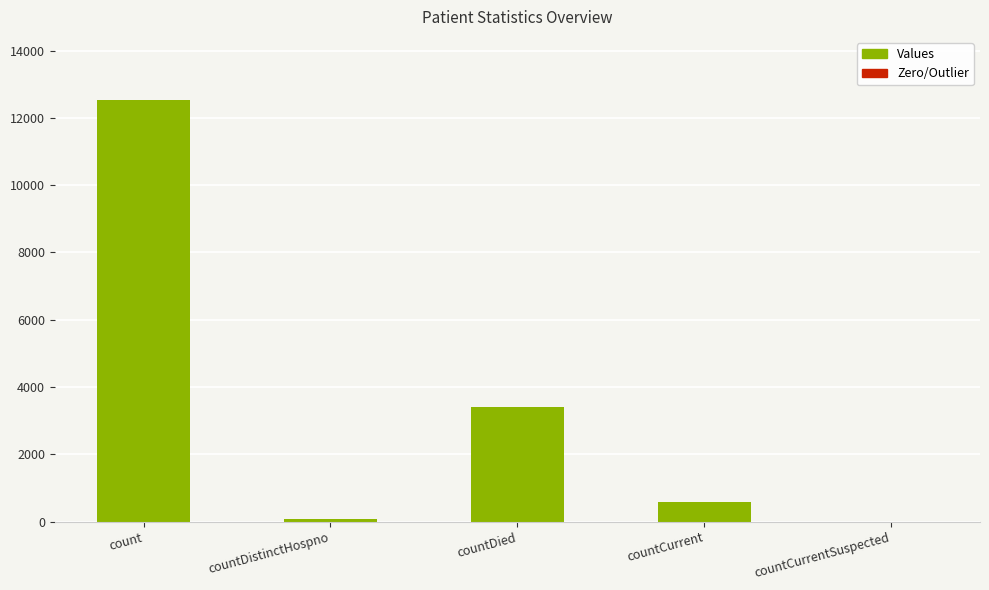

Reading right to left, list all the values displayed in this chart.

countCurrentSuspected=0	countCurrent=582	countDied=3403	countDistinctHospno=77	count=12527